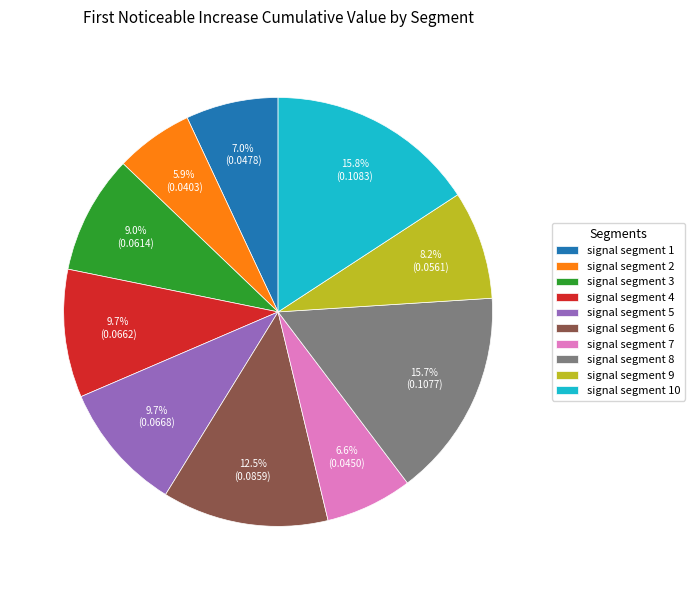

Count the number of slices in the pie.

10